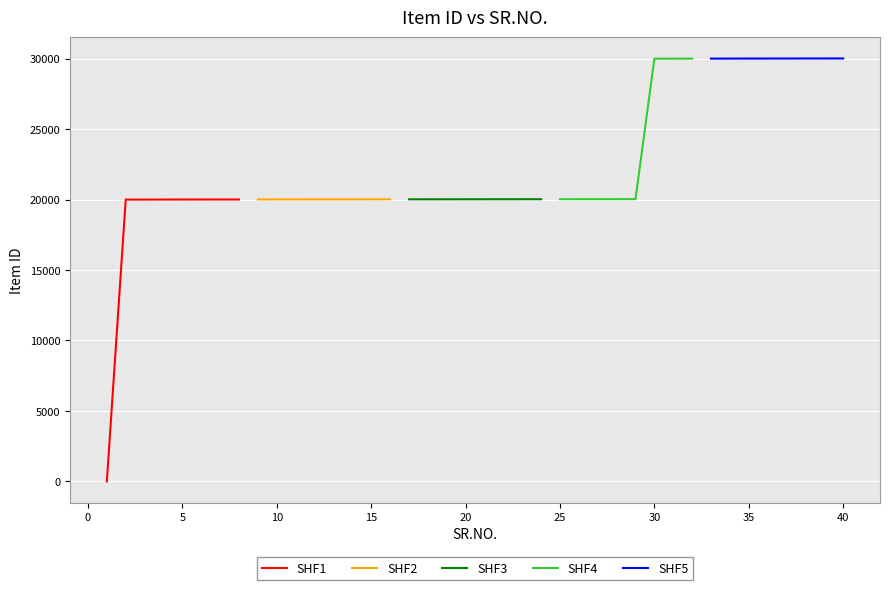

What is the sum of all SHF2 values?

160105